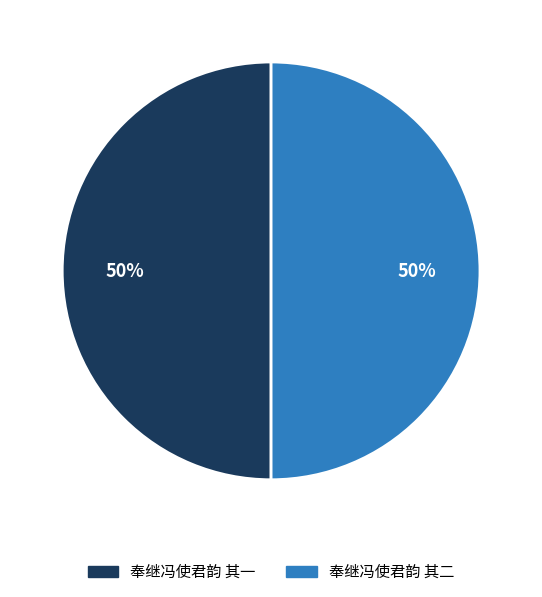

To the nearest percent, what portion does 奉继冯使君韵 其一 represent?

50%